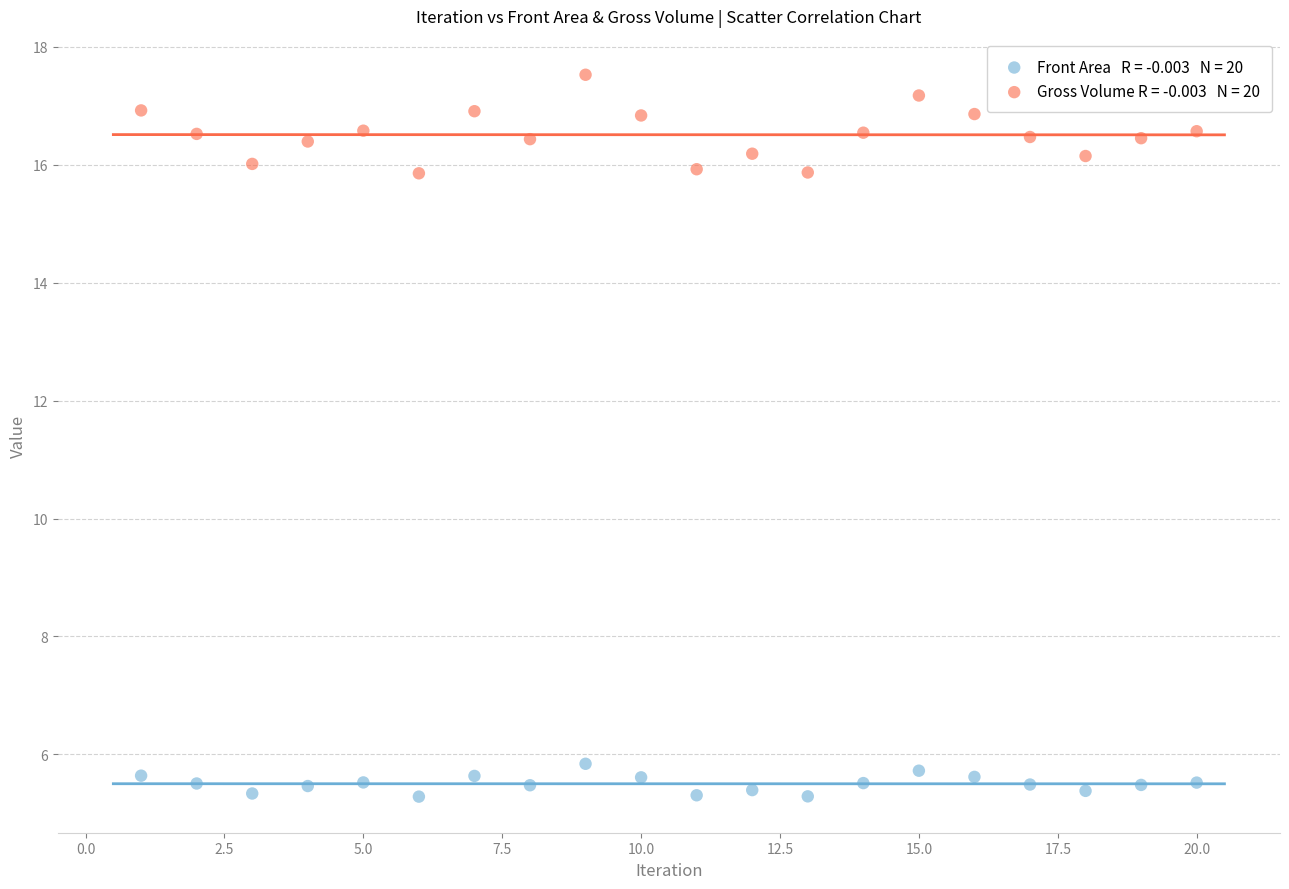

Across all data points, what is the range of X values (max minus min)?

19.0